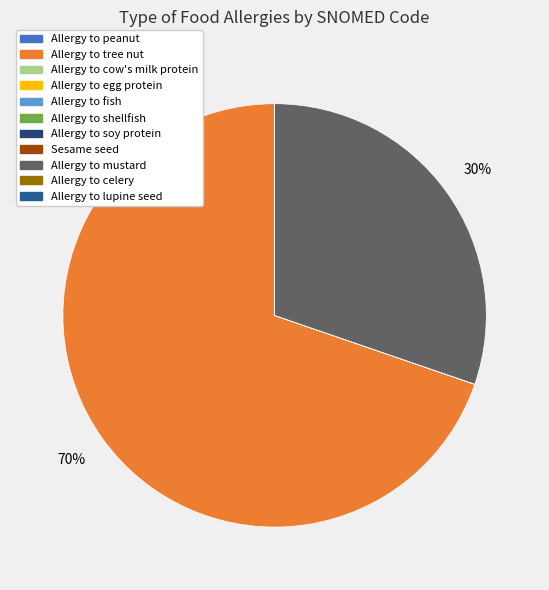

Between Sesame seed and Allergy to egg protein, which is larger?

Sesame seed